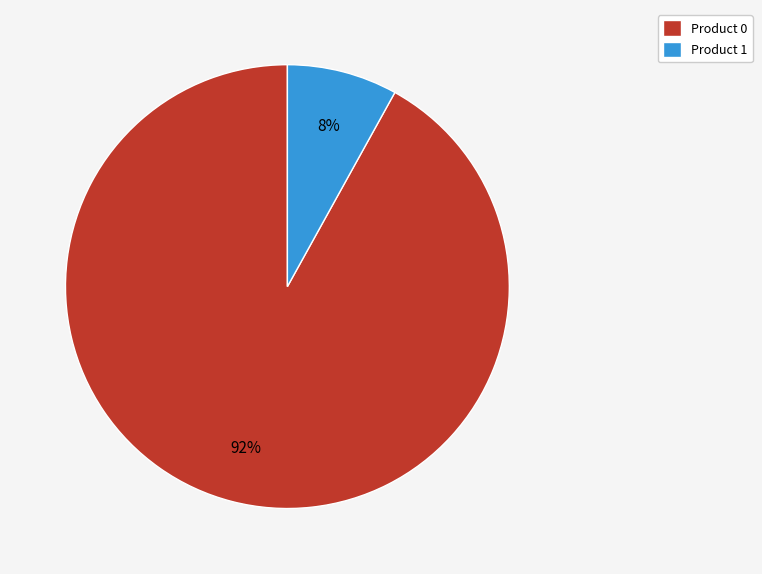

Is it true that Product 0 is 83% of the pie?

False